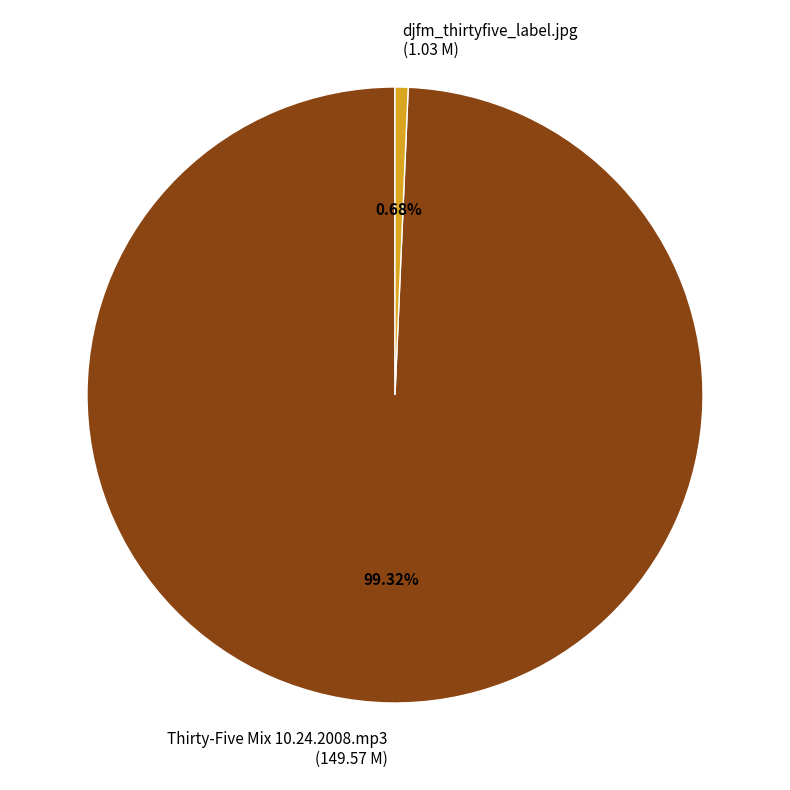

Is it true that djfm_thirtyfive_label.jpg is 1% of the pie?

True